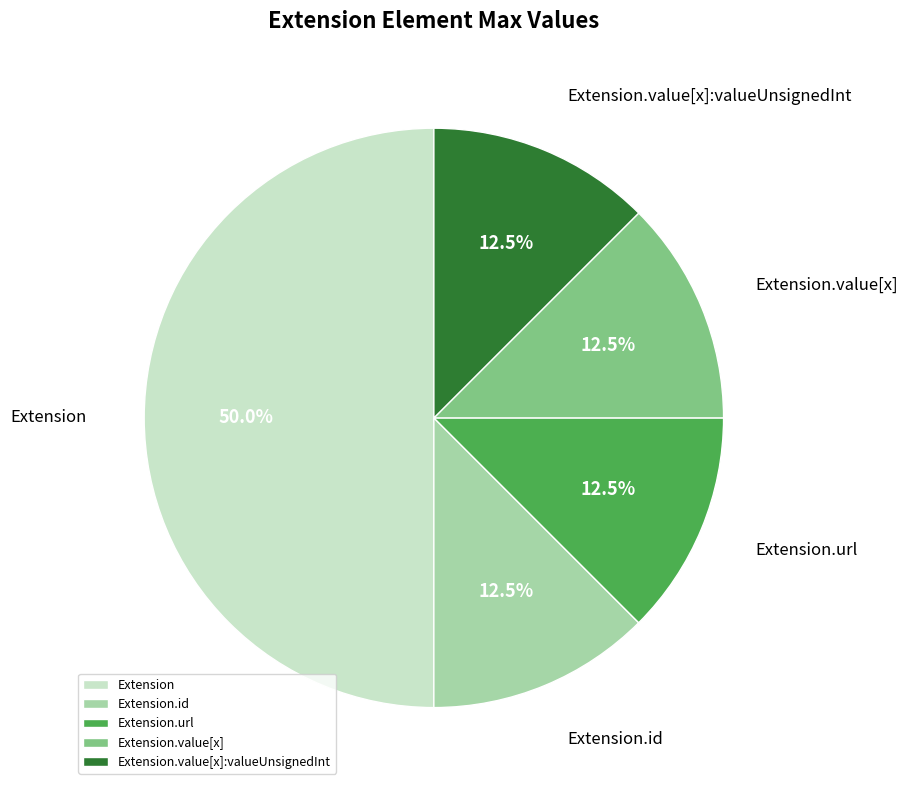

What is the ratio of the value at Extension.url to the value at Extension.id?

1.0